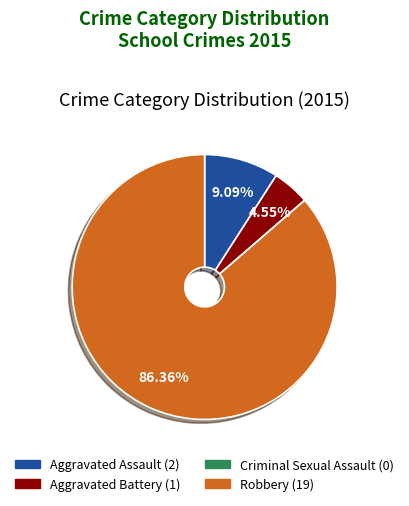

Does Robbery represent more than half of the total?

Yes